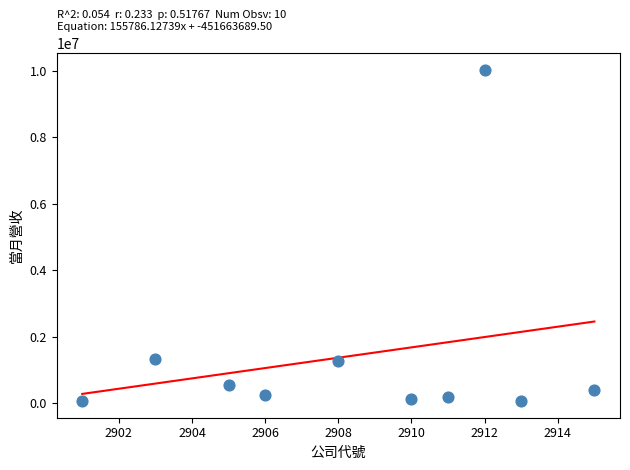

What is the range of X values (max minus min)?

14